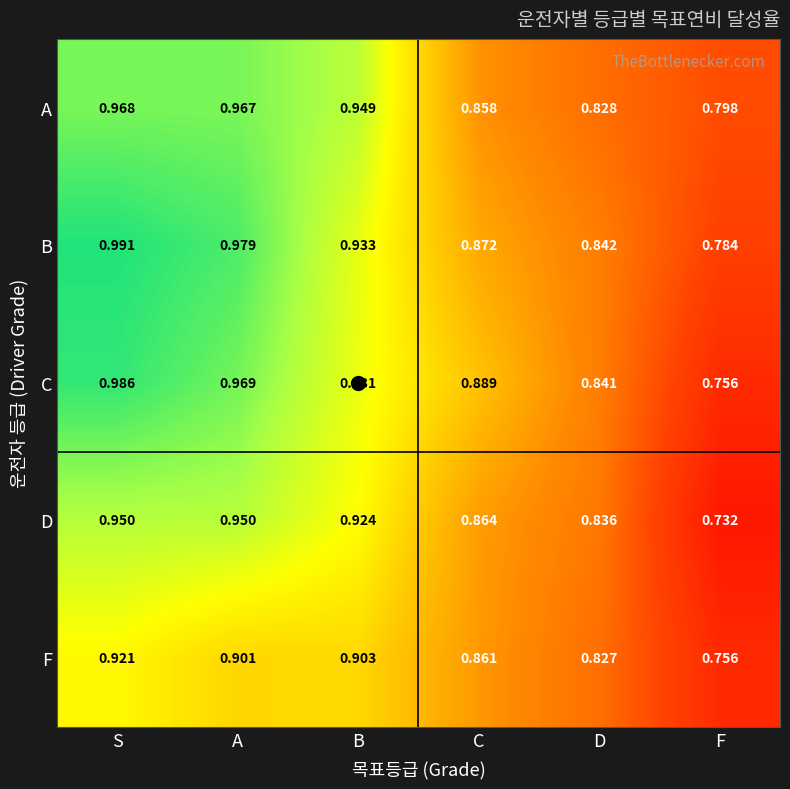

Which series has the widest spread of values?

C